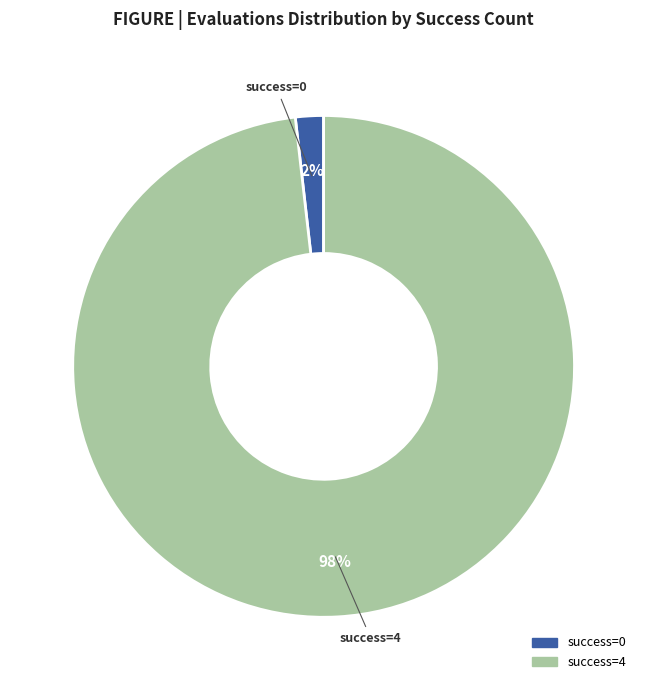

Is there any slice that represents more than half of the pie?

Yes